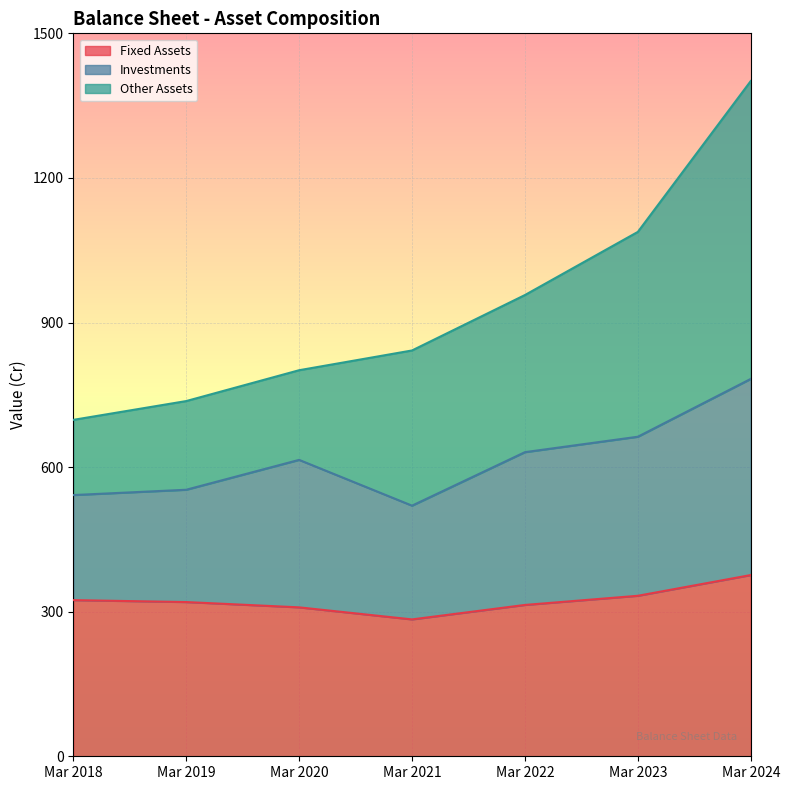

What is the spread (max minus min) of values at Mar 2019?

417